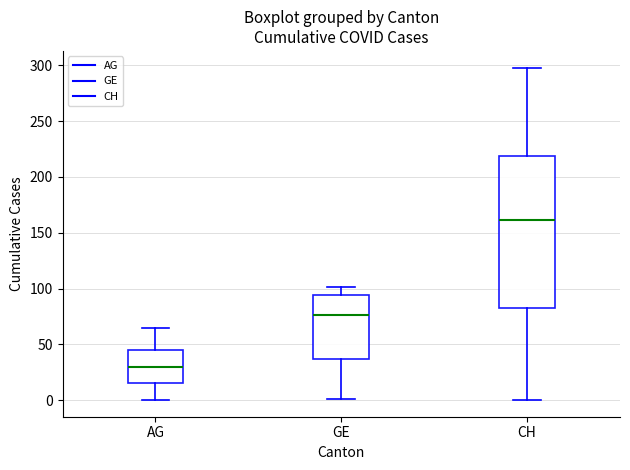

Reading left to right, read every box against the y-axis: the position of its median line, the range the box covers, and the ends of its whiskers. The values are not printed on the chart, so give them approximately, as read against the axis.

AG: median 30, box 15 to 45, whiskers 0 to 65
GE: median 75, box 35 to 95, whiskers 0 to 100
CH: median 160, box 85 to 220, whiskers 0 to 300